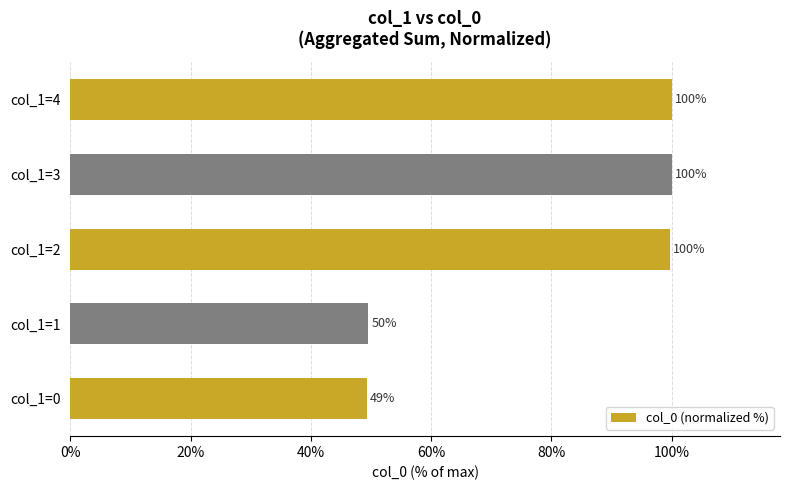

True or false: the data shows 99.7 at col_1=2.

True